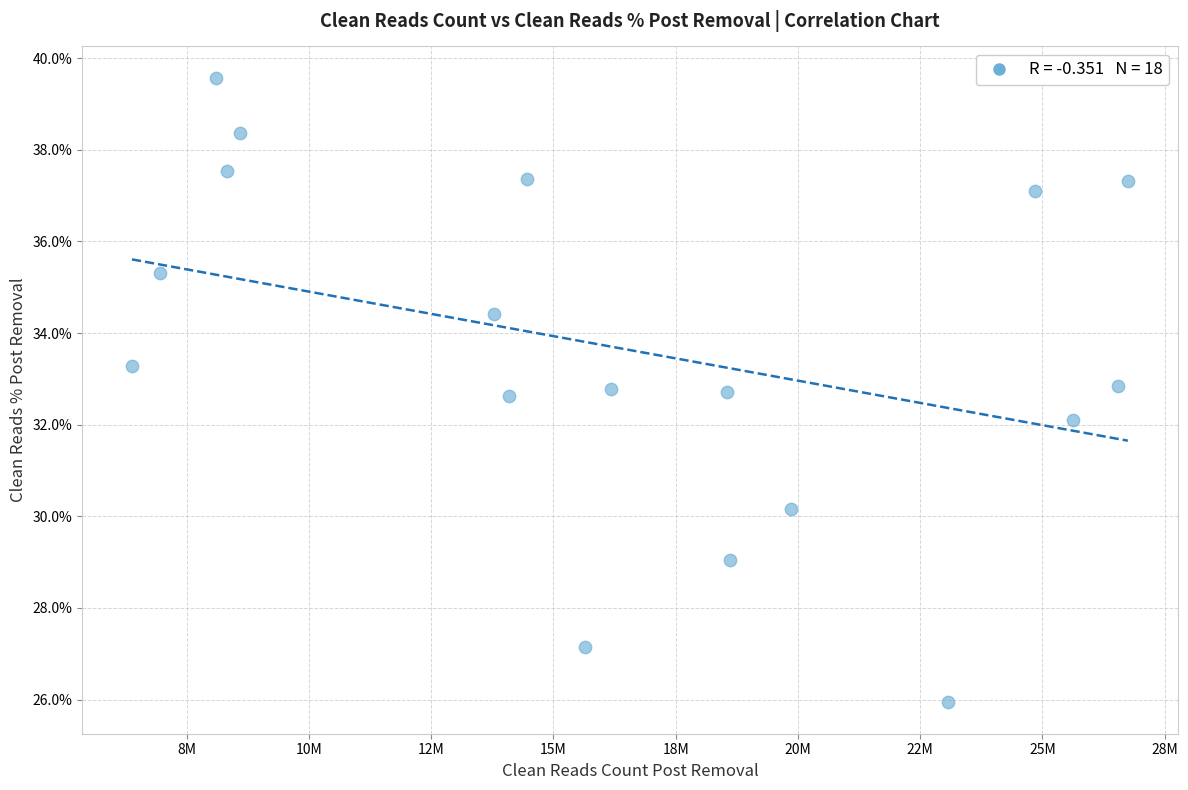

What is the range of X values (max minus min)?

20366617.0